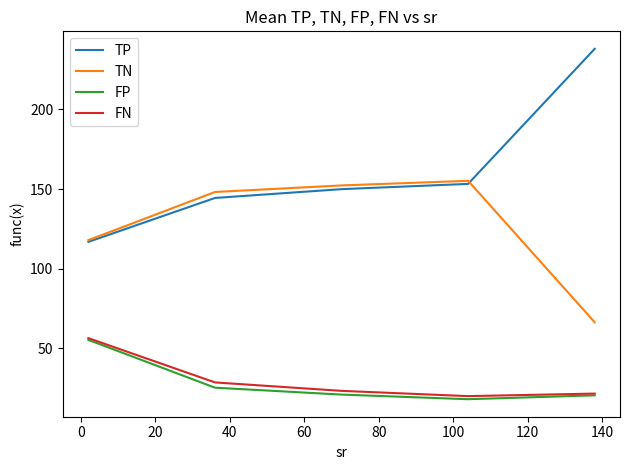

How many interior local valleys does the FP series have?

1